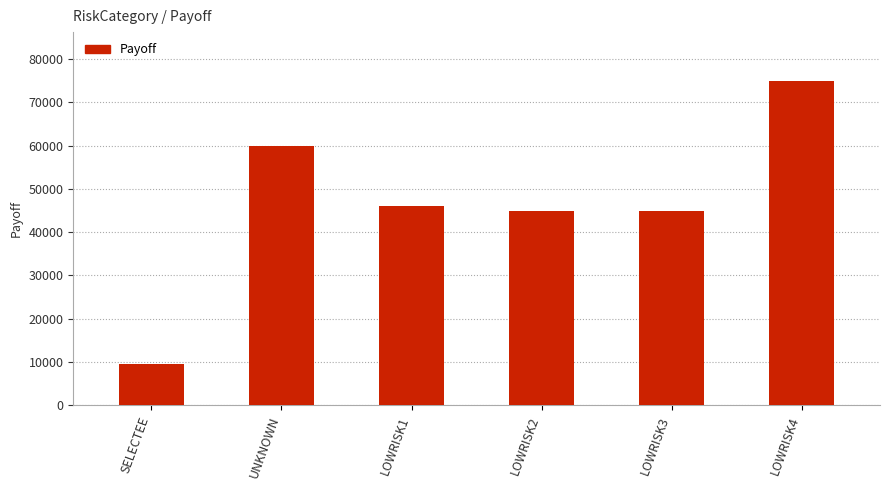

At which category does the chart reach its peak across all series?

LOWRISK4